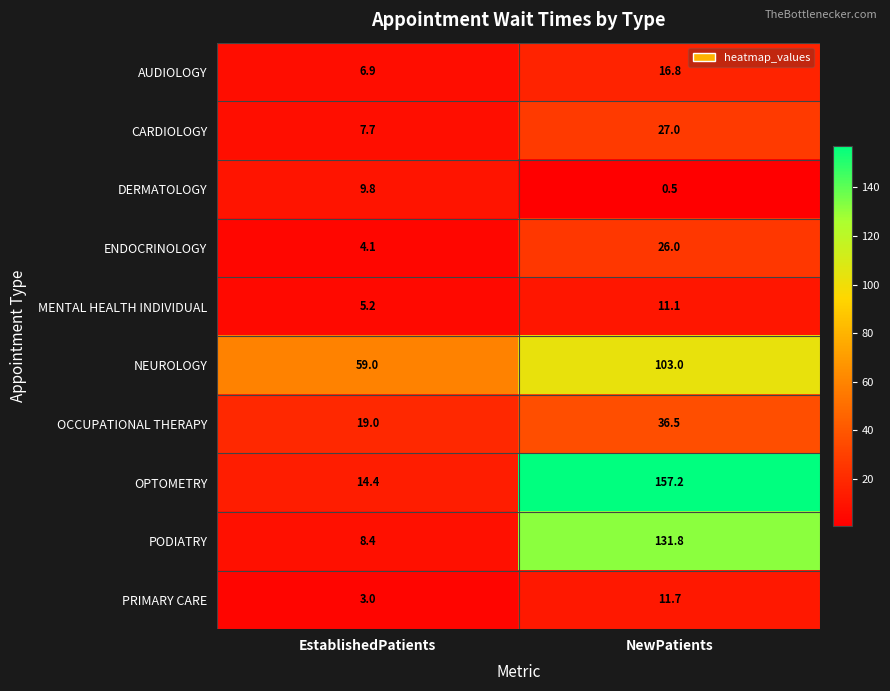

How many distinct data groups are displayed?

10